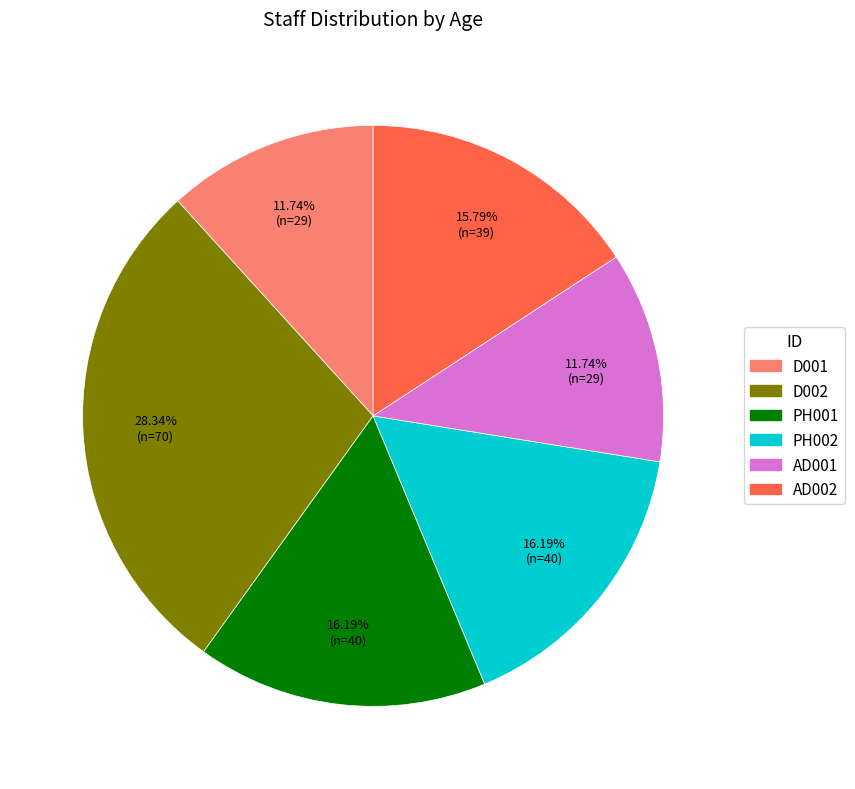

What is the largest slice in the pie chart?

D002